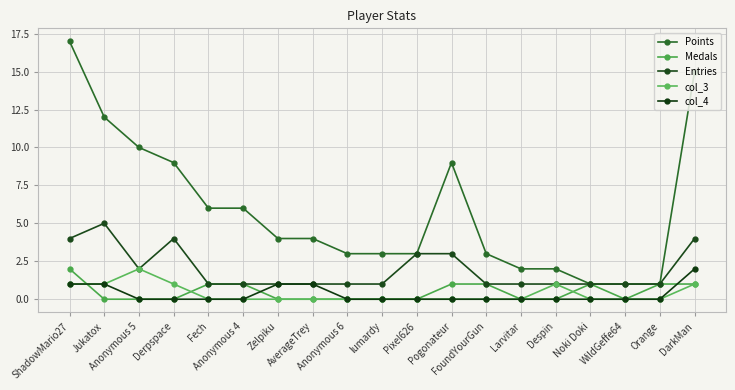

True or false: col_3 and Medals cross at least once.

True